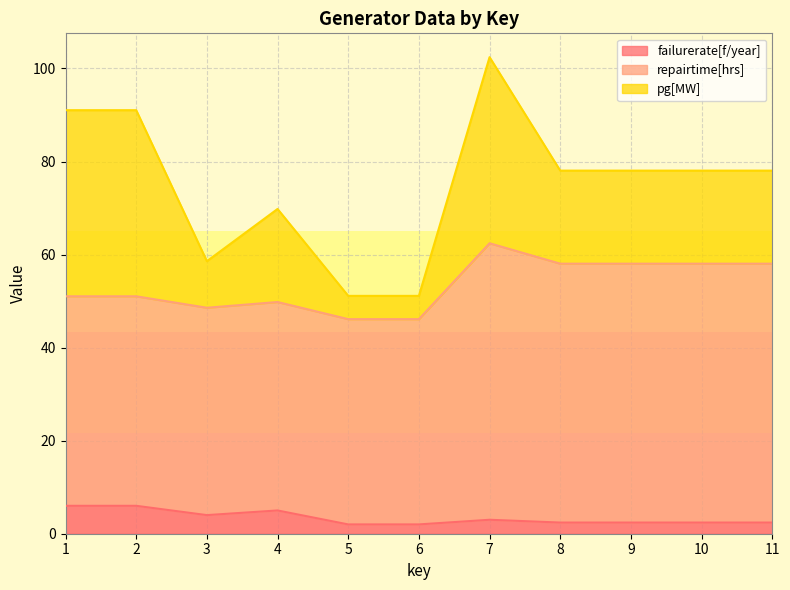

At which category does the chart reach its peak across all series?

7